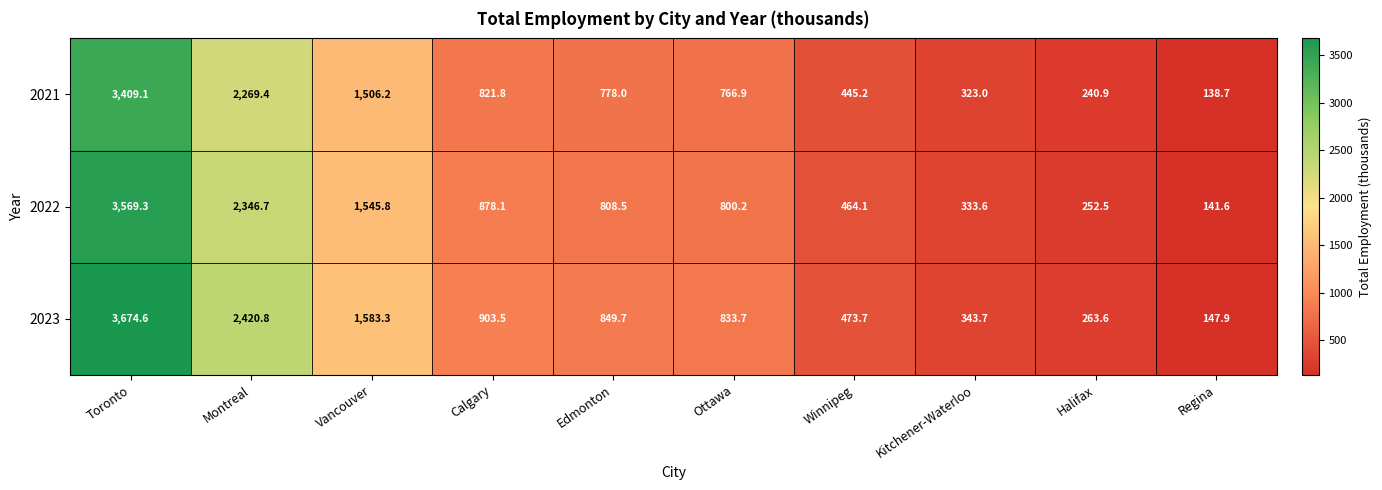

What is the sum of all 2023 values?

11494.5